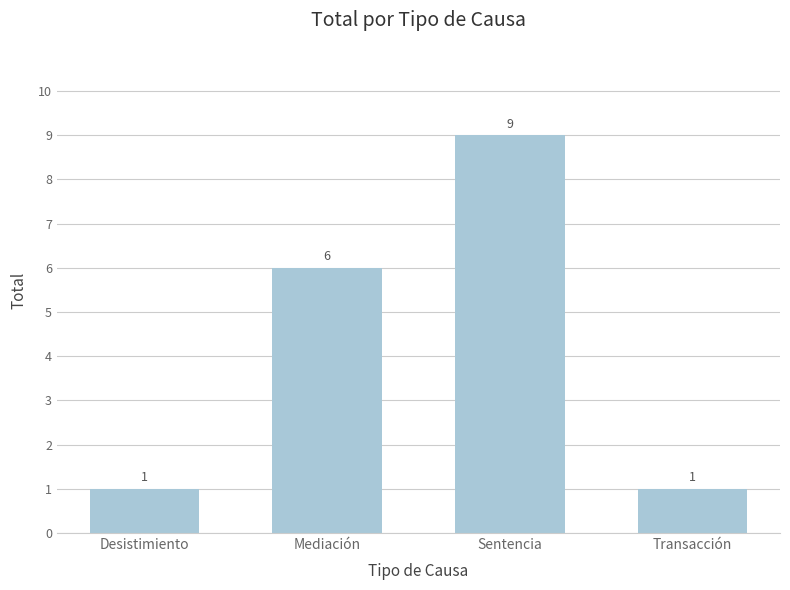

What is the minimum value shown in the chart?

1